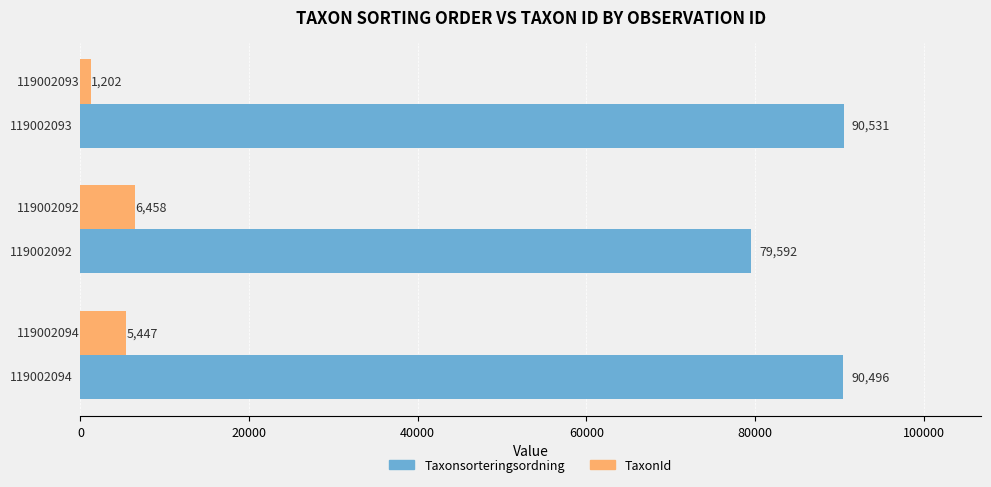

Rank the series by their average value, from lowest to highest.

TaxonId, Taxonsorteringsordning